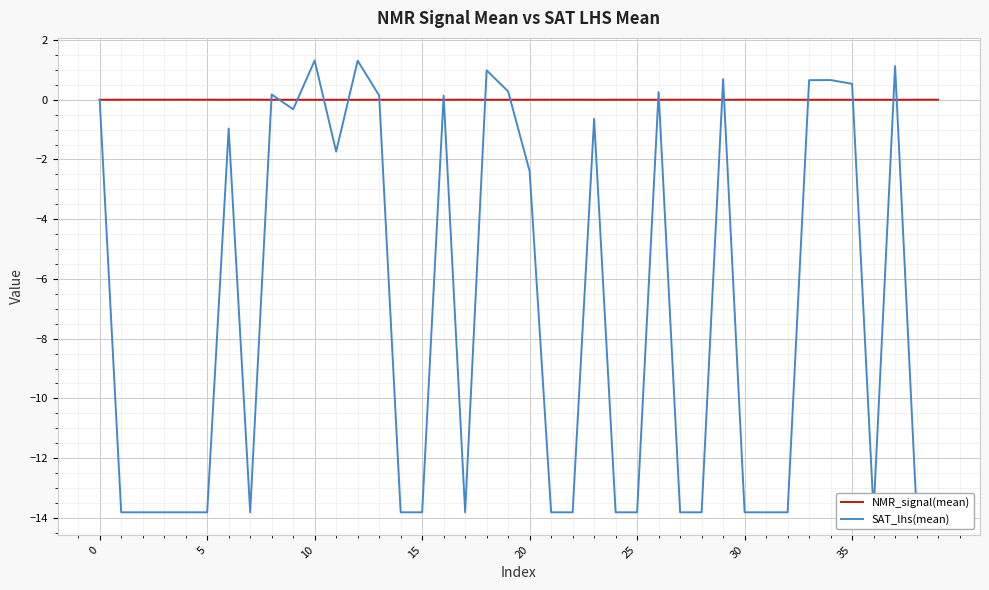

What is the difference between the SAT_lhs(mean) values at 29 and 23?

1.3